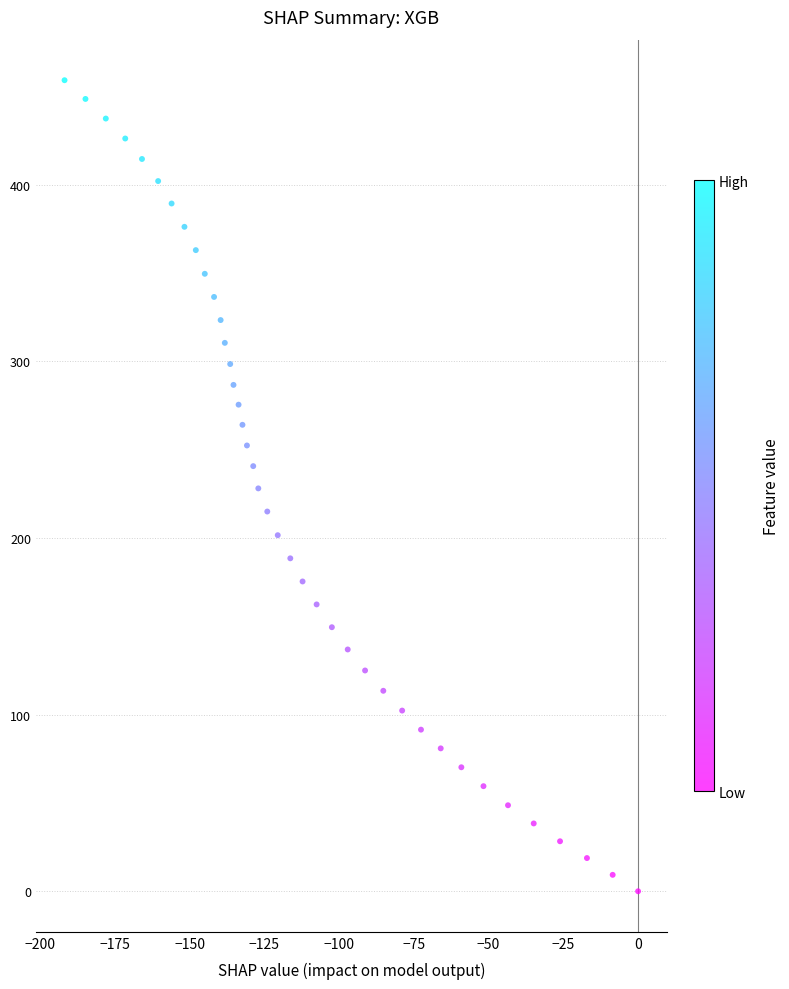

What is the range of Y values (max minus min)?

459.2